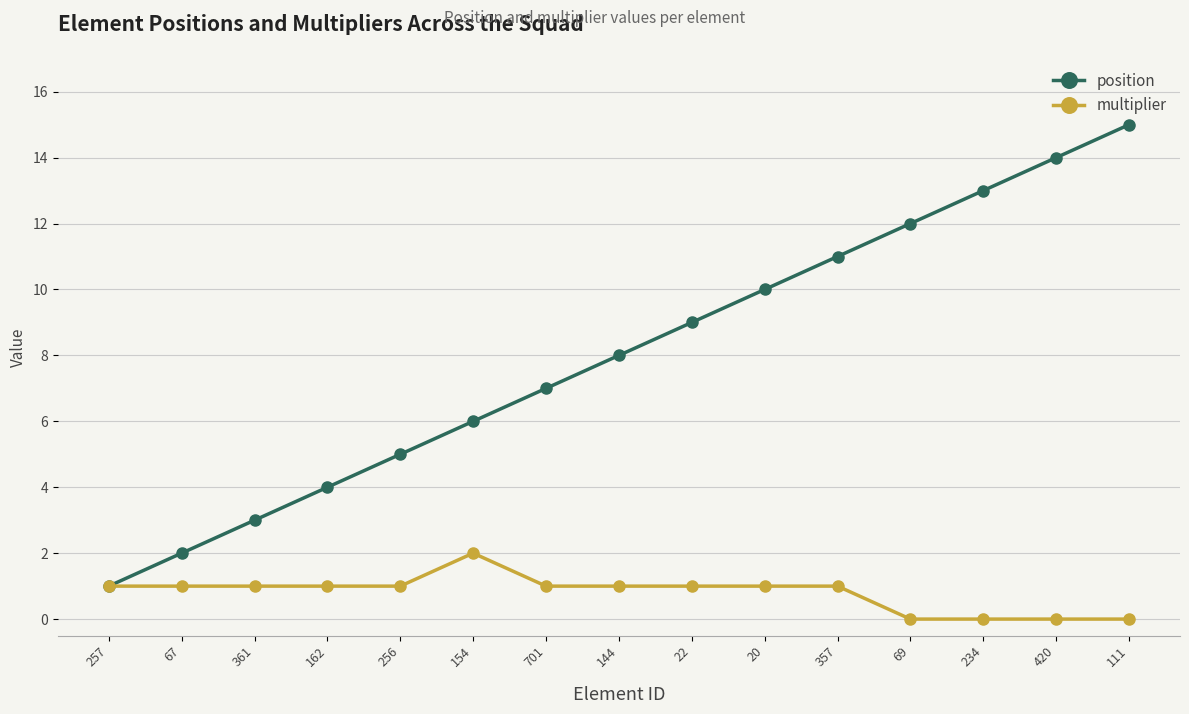

Which series has the largest total across all categories?

position